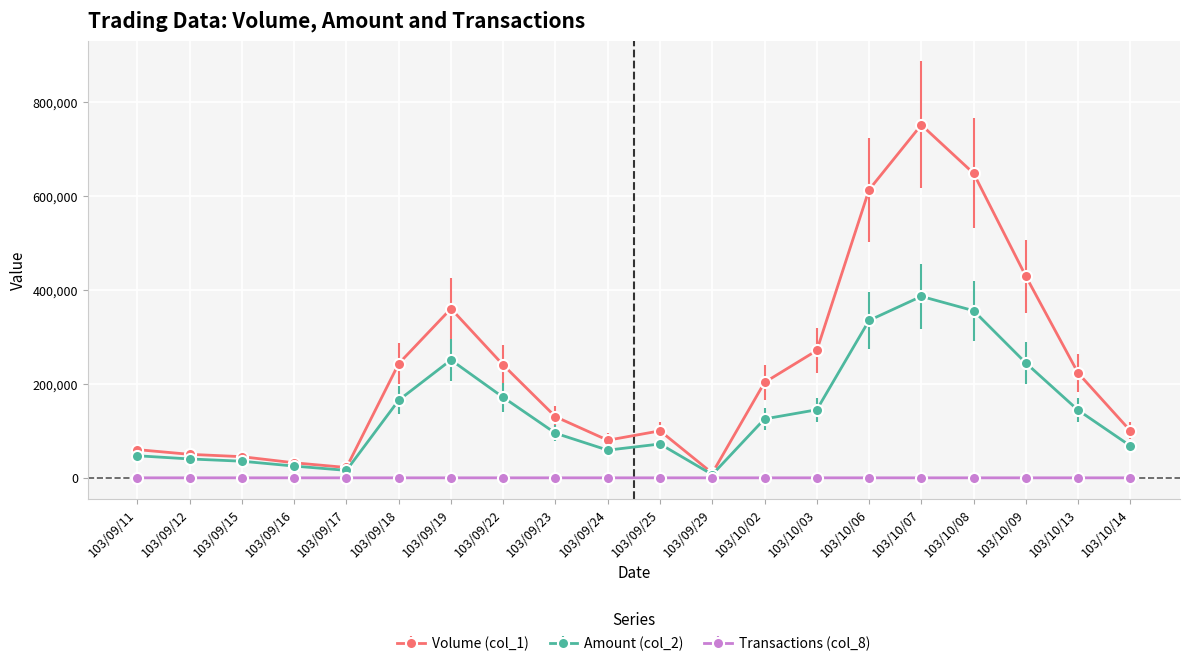

Between 103/09/15 and 103/10/13, which series saw the biggest shift?

Volume (col_1)